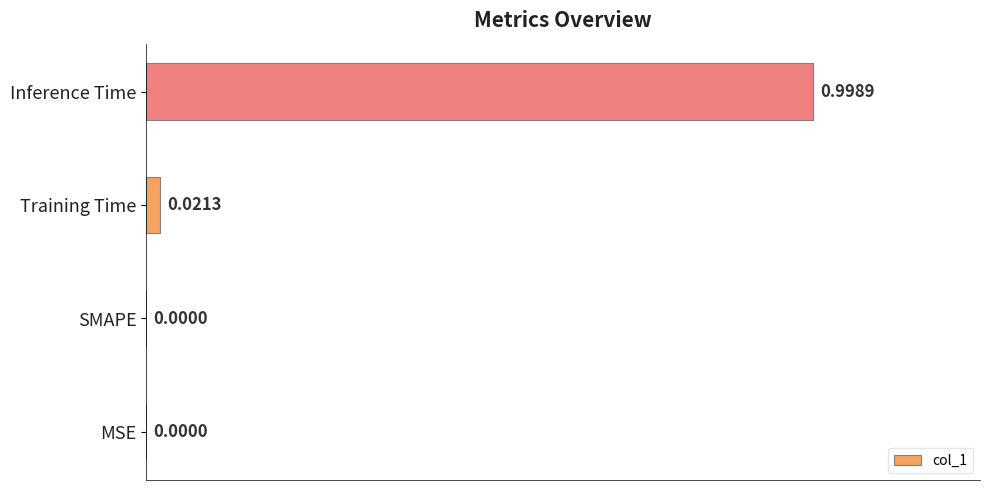

What is the sum of all values?

1.0